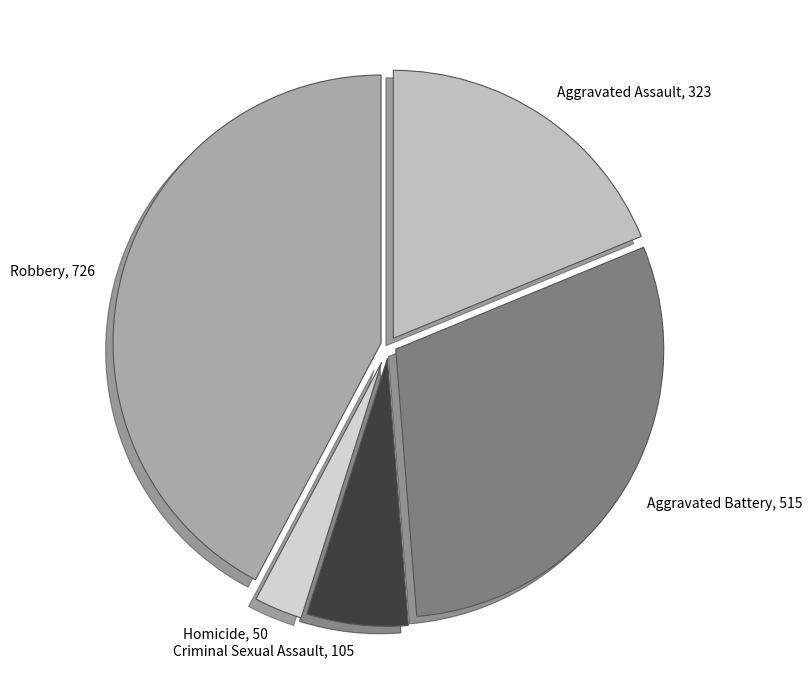

What is the ratio of the value at Homicide to the value at Criminal Sexual Assault?

0.5